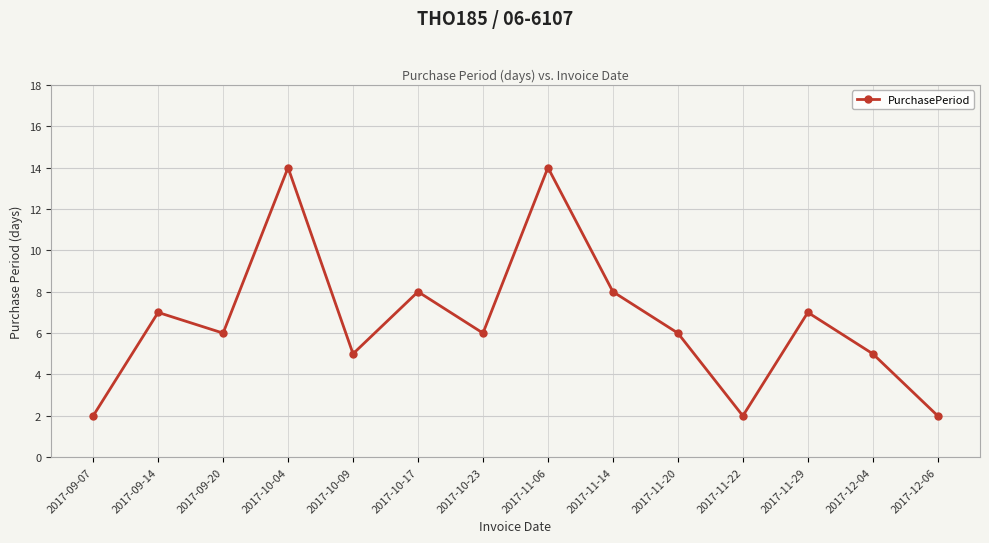

True or false: there are more than 2 points higher than both neighbors.

True